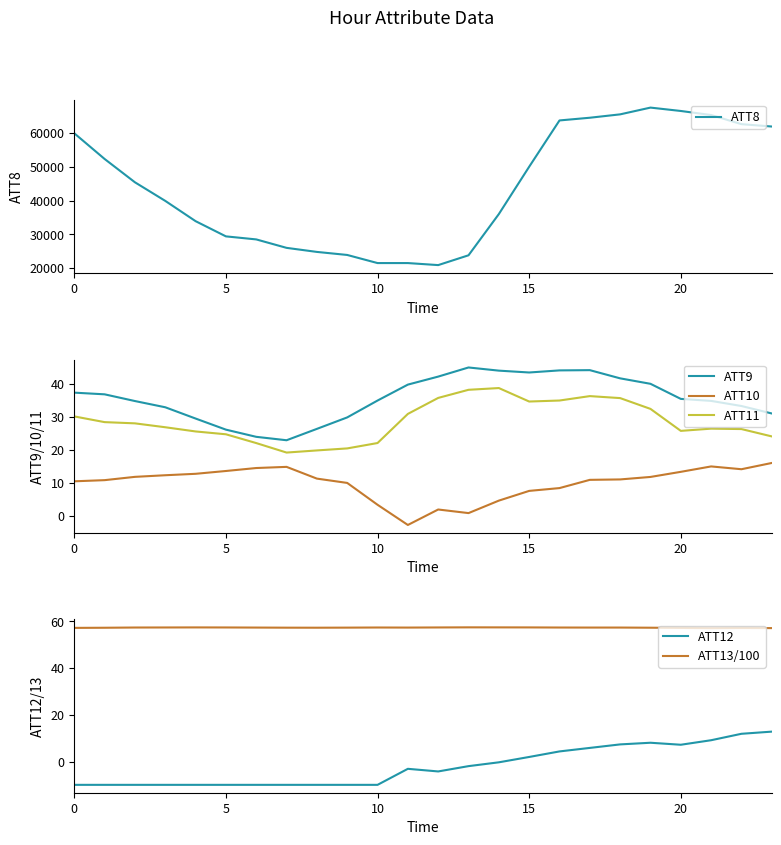

How many values in the ATT9 series exceed 35?

12